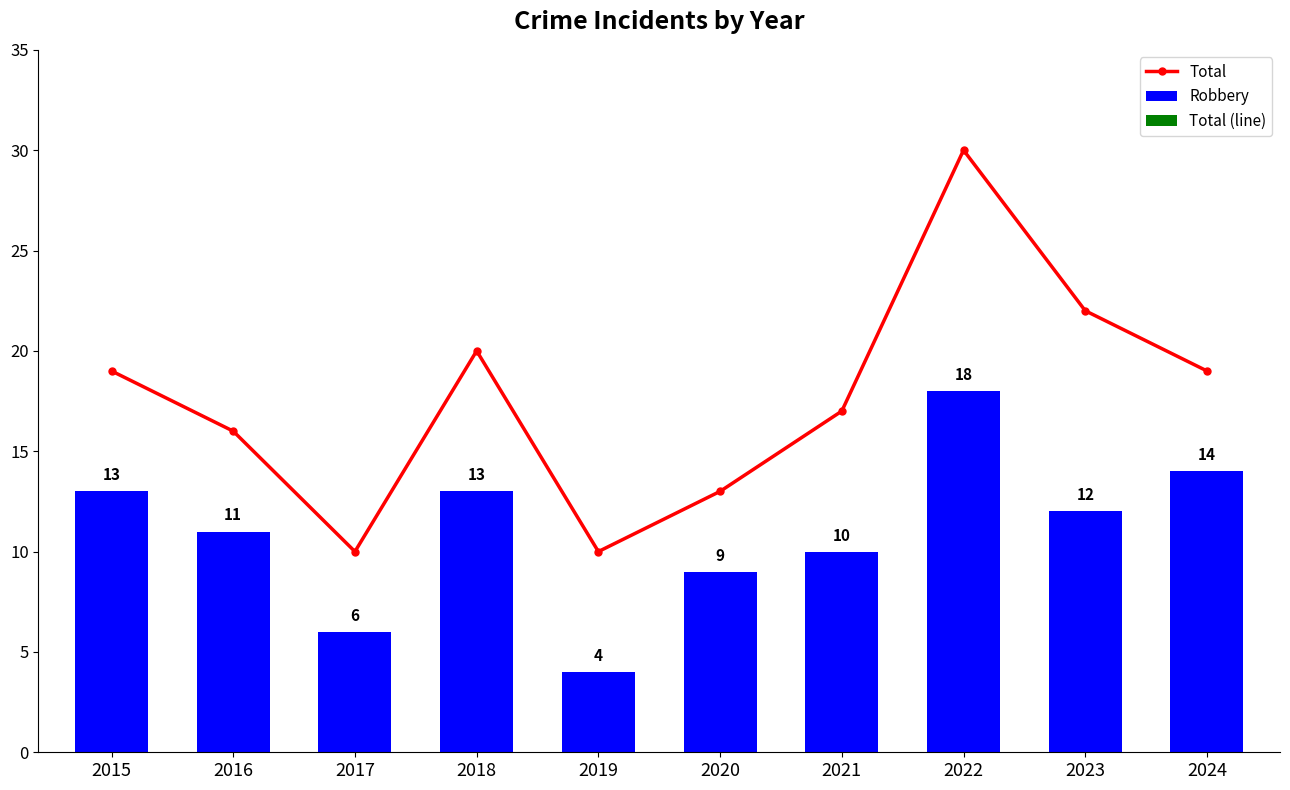

Reading left to right, transcribe all the data shown in this chart.

Total: 19	16	10	20	10	13	17	30	22	19
Robbery: 13	11	6	13	4	9	10	18	12	14
Total (line): 0	0	0	0	0	0	0	0	0	0